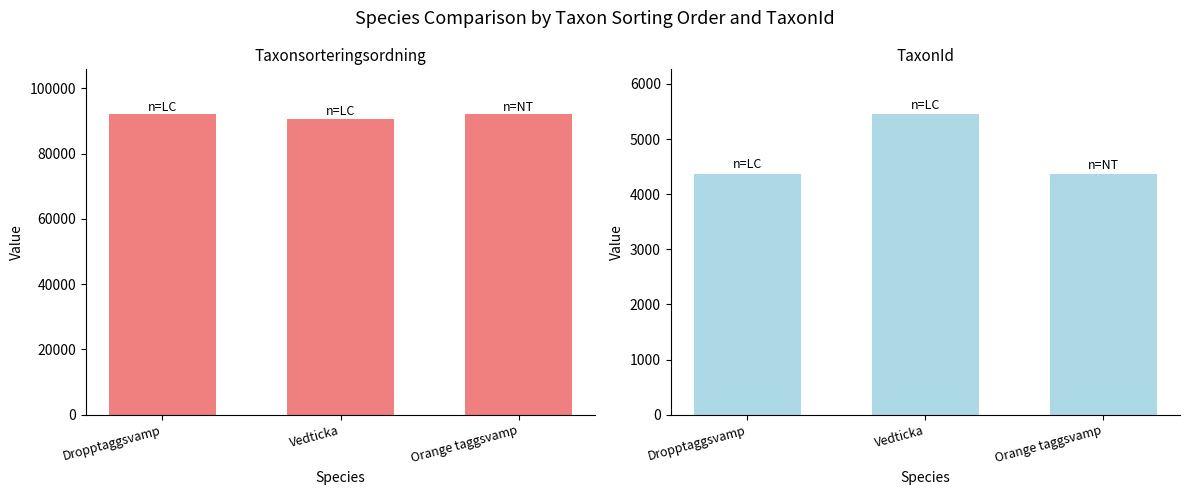

True or false: Taxonsorteringsordning has a value of 32503 at Vedticka.

False